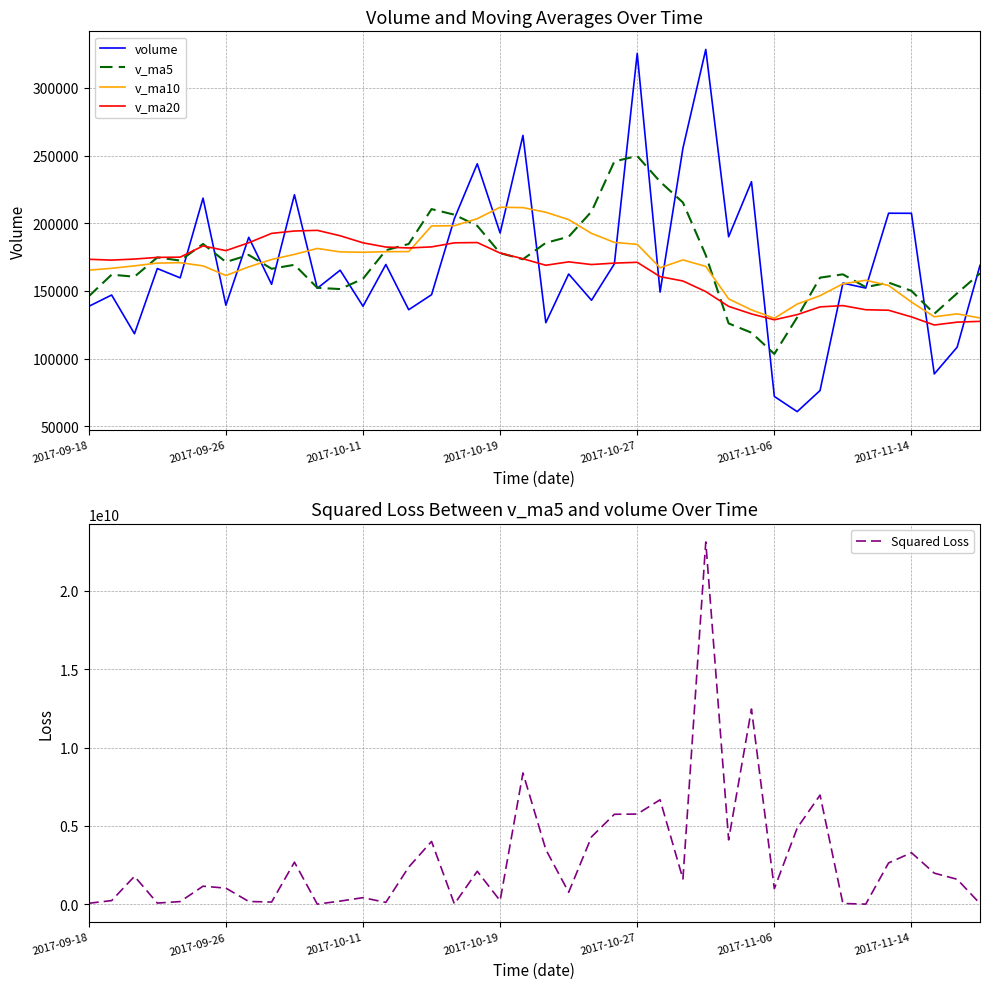

What is the average value of the v_ma20 series?

163884.4